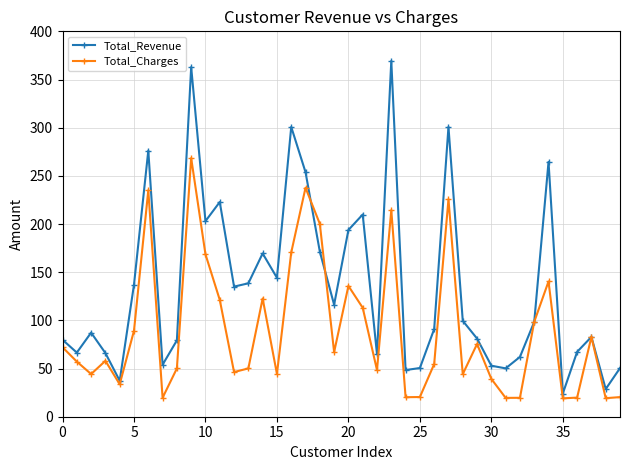

What is the highest value of the Total_Revenue series?

369.3